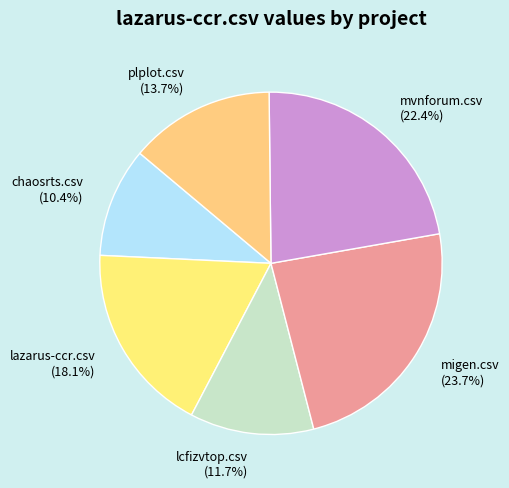

Does lcfizvtop.csv account for over 50% of the chart?

No